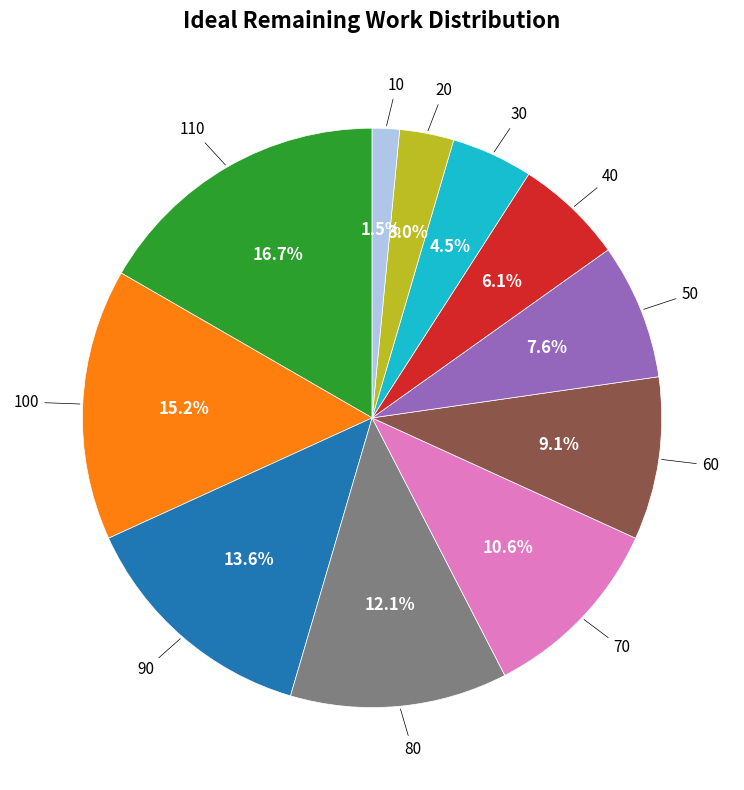

Does any single category account for the majority?

No